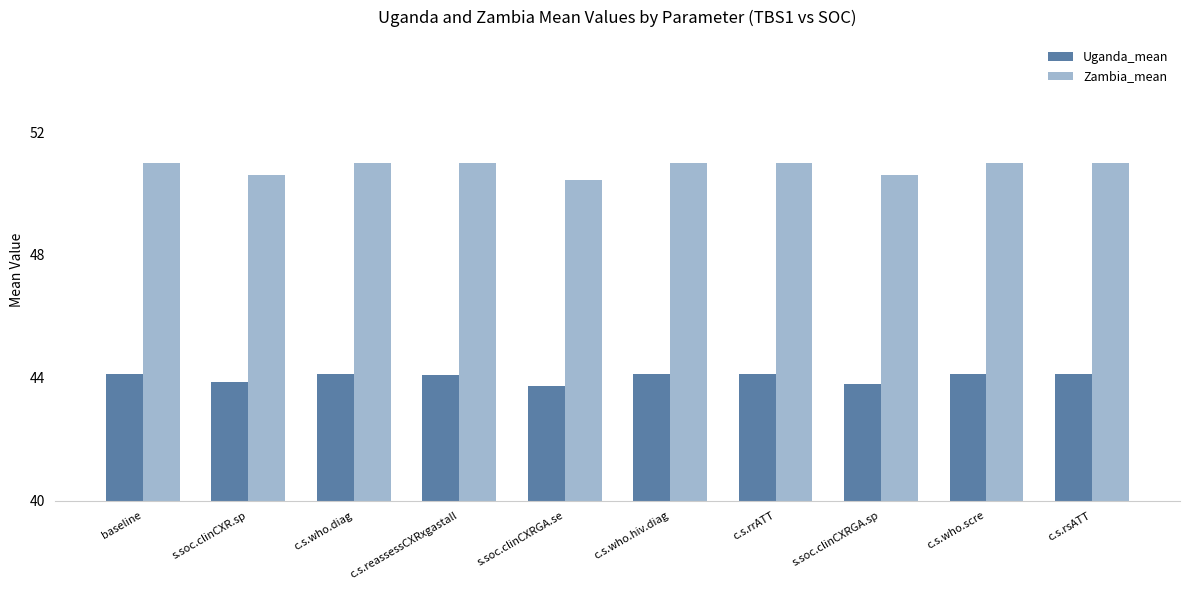

Count the number of data series in this chart.

2